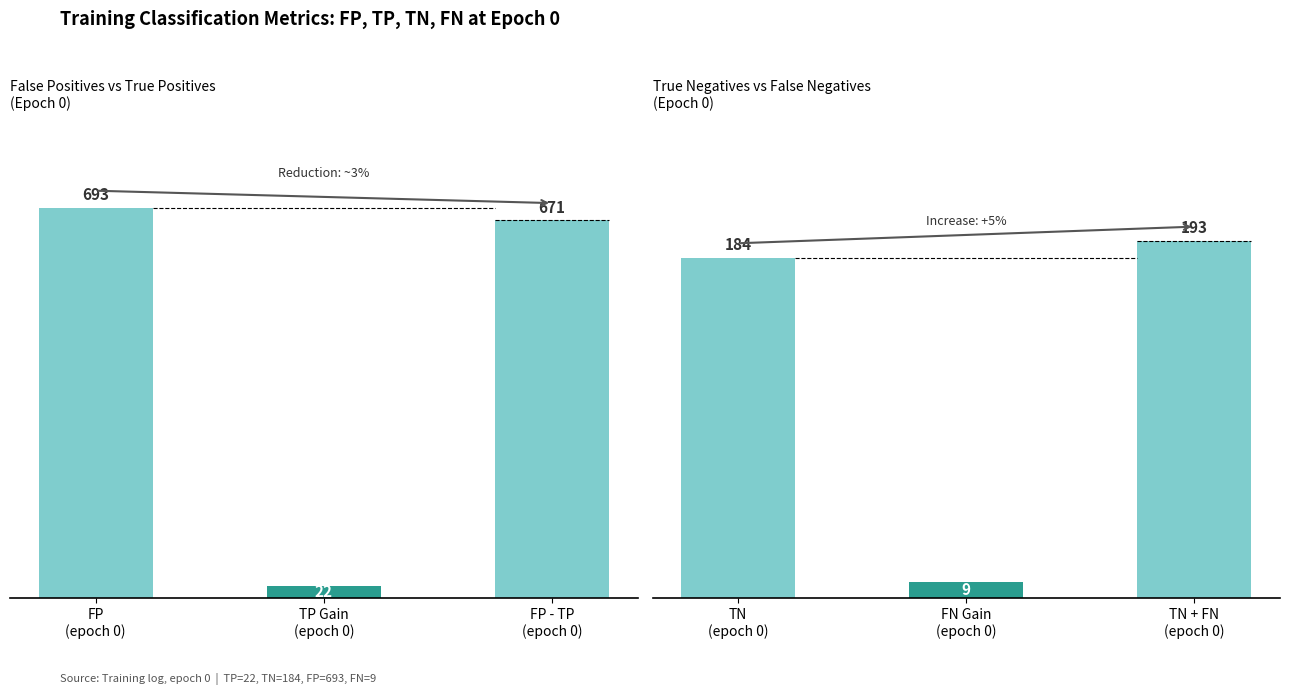

Reading left to right, transcribe all the data shown in this chart.

FP vs TP: 693	22	671
TN vs FN: 184	9	193